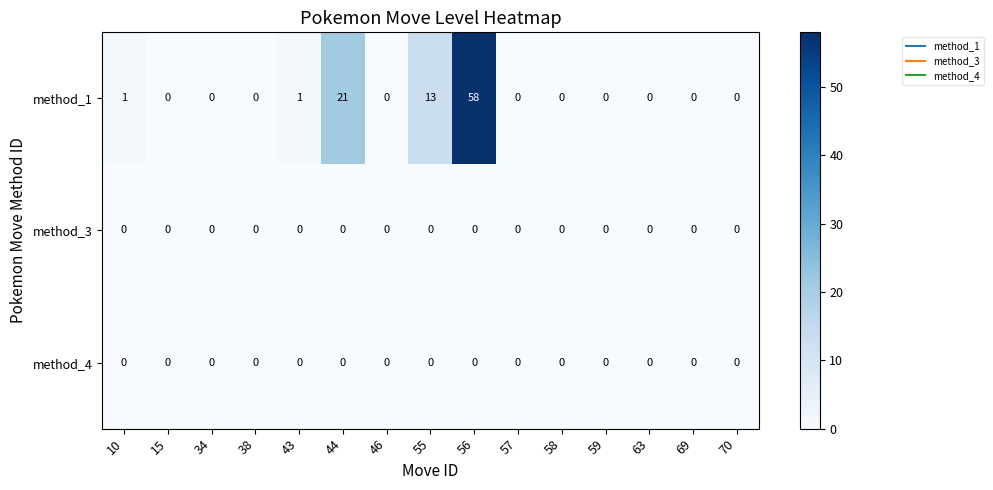

What is the maximum value shown in the chart?

58